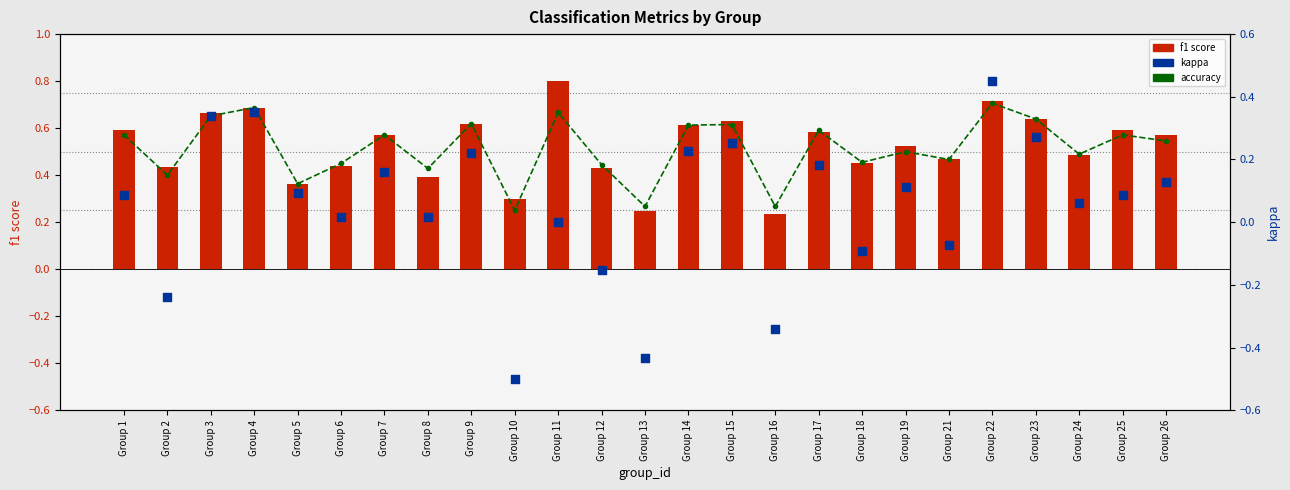

At how many categories does at least one series exceed 0?

25